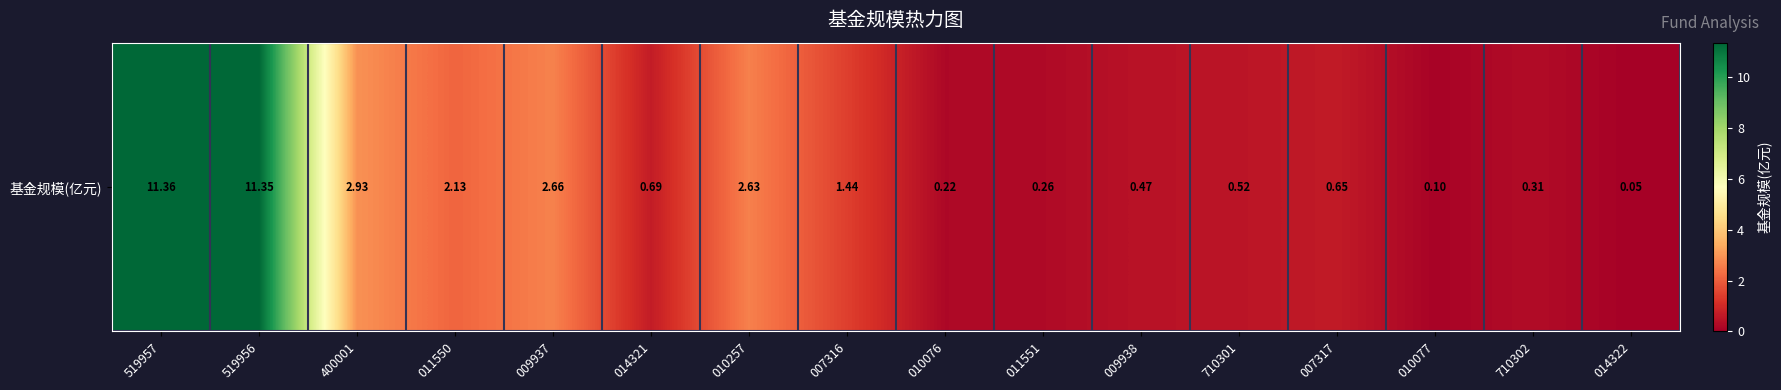

Which has a higher value, 519957 or 400001?

519957